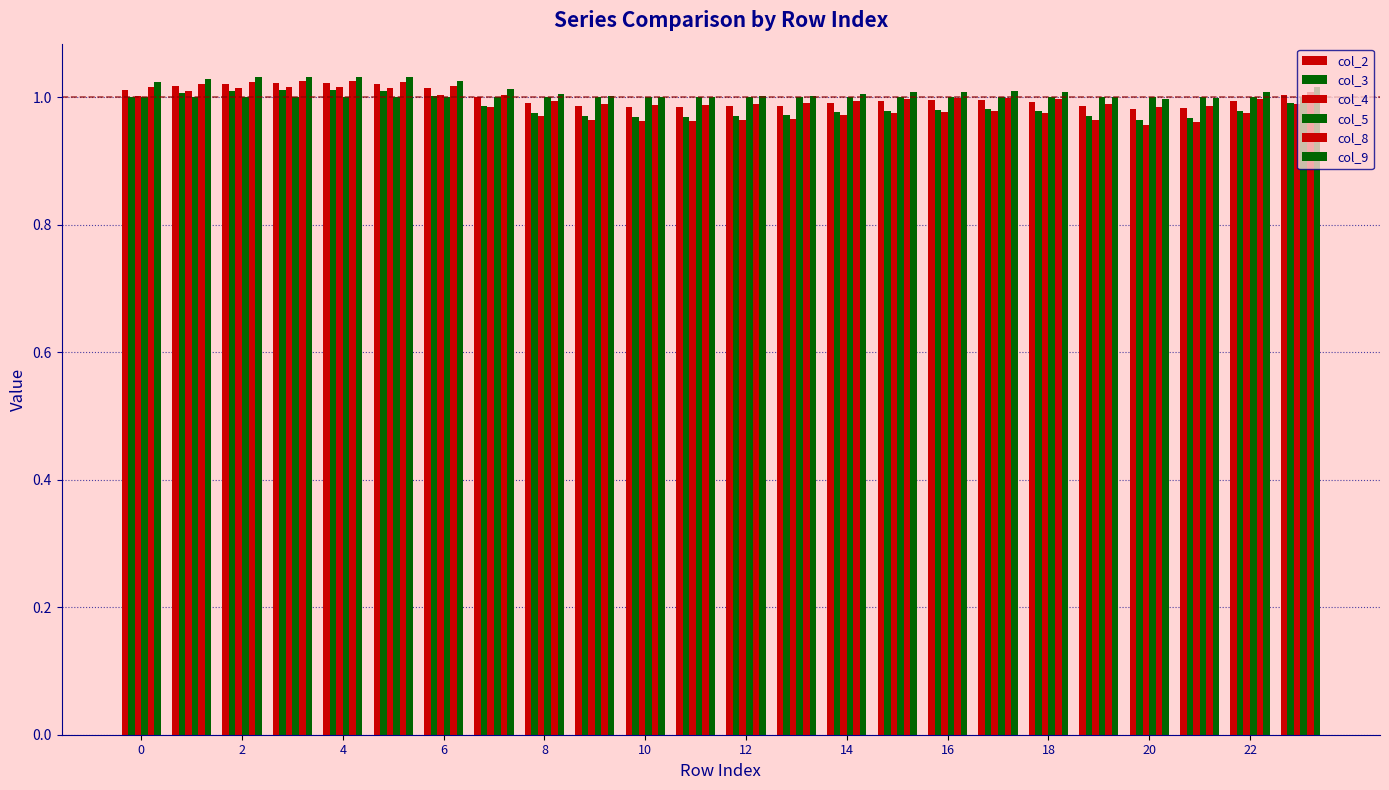

Does the chart contain stacked bars?

No